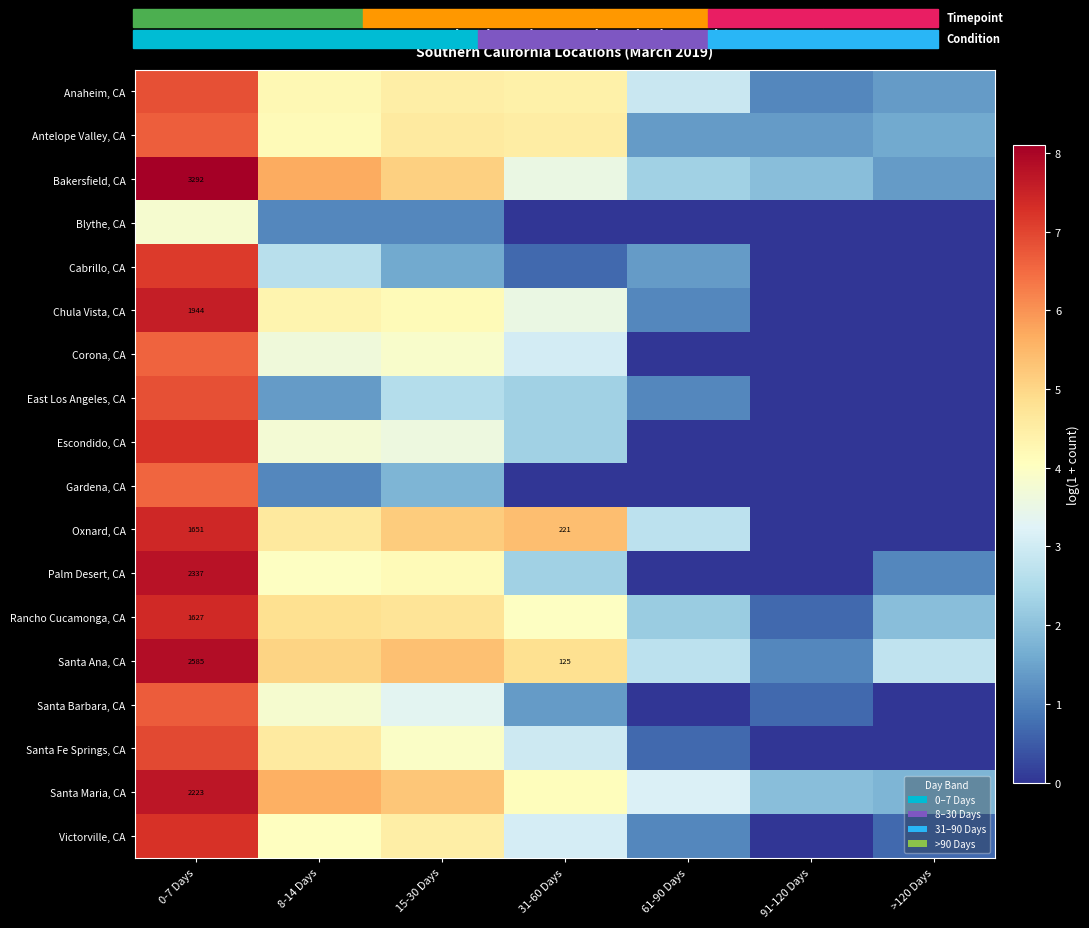

At which label does East Los Angeles, CA reach its minimum?

91-120 Days